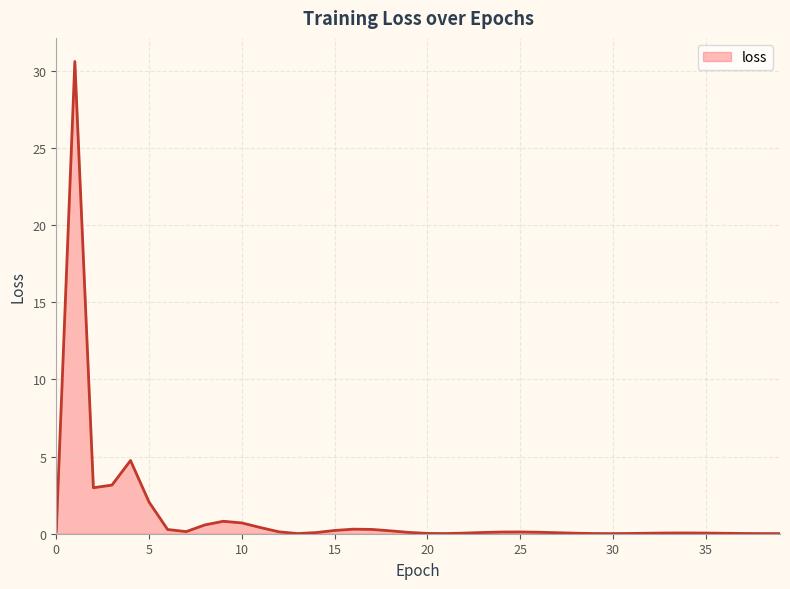

What is the maximum value shown in the chart?

30.6